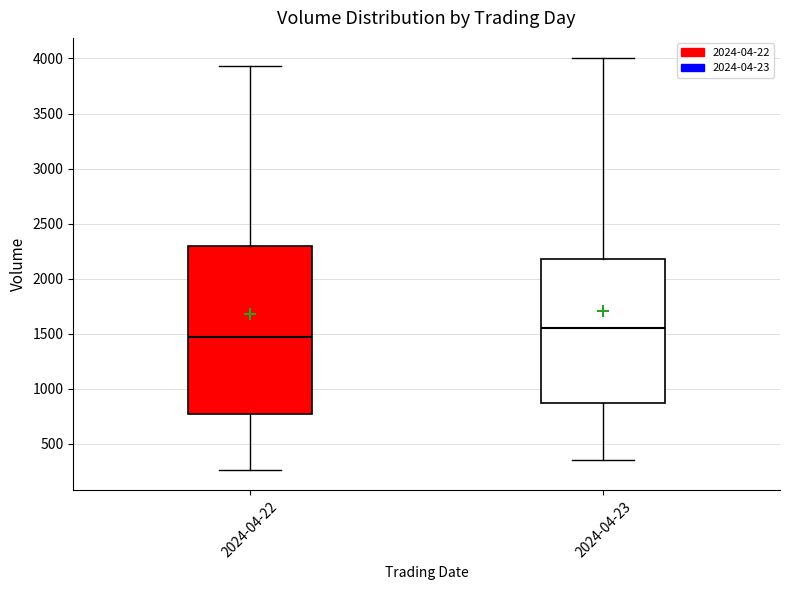

Reading left to right, read every box against the y-axis: the position of its median line, the range the box covers, and the ends of its whiskers. The values are not printed on the chart, so give them approximately, as read against the axis.

2024-04-22: median 1450, box 750 to 2300, whiskers 250 to 3950
2024-04-23: median 1550, box 900 to 2200, whiskers 350 to 4000